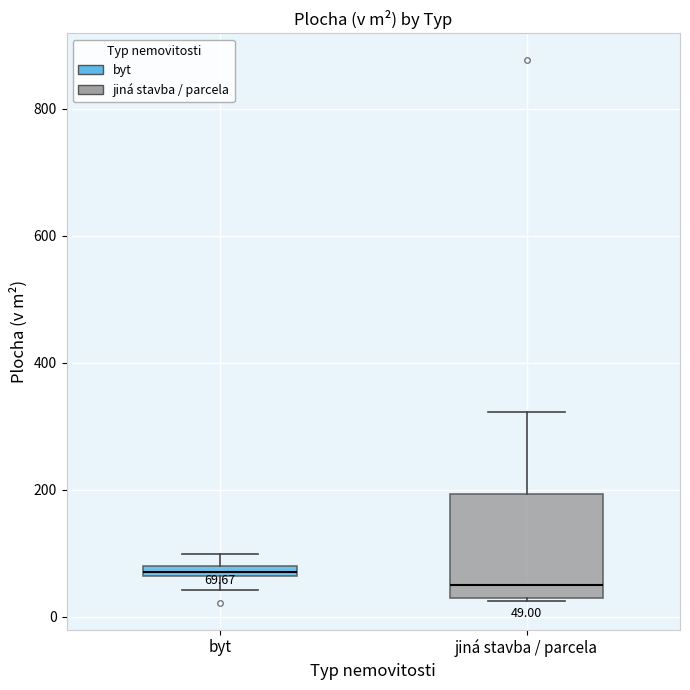

Which box is the tallest, from its lower edge to its upper edge?

jiná stavba / parcela